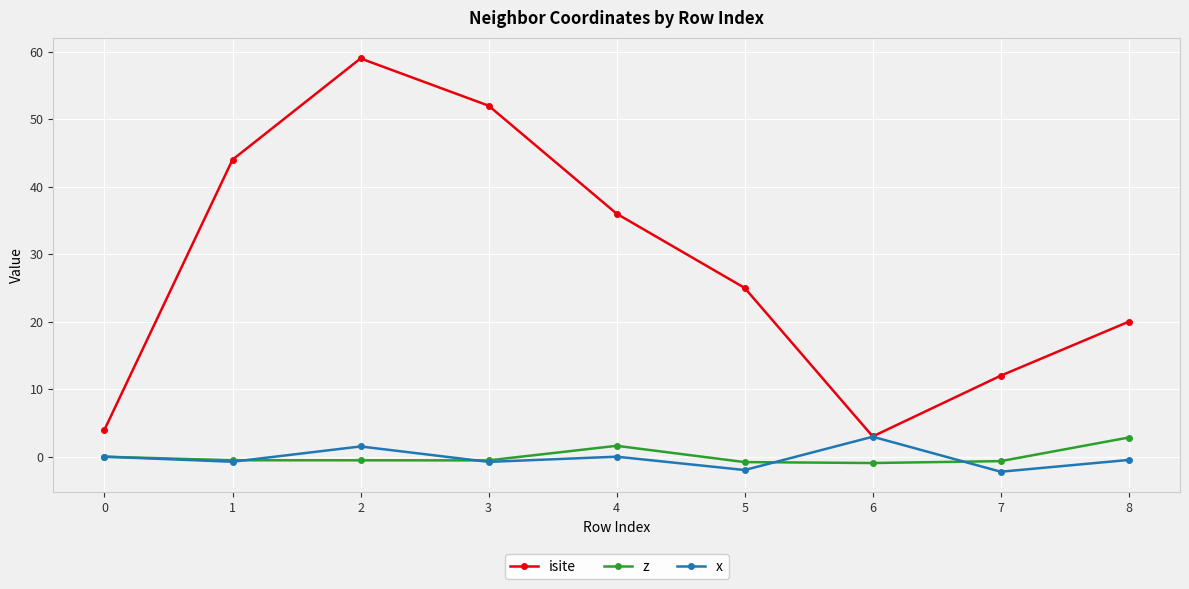

What is the minimum value shown in the chart?

-2.2